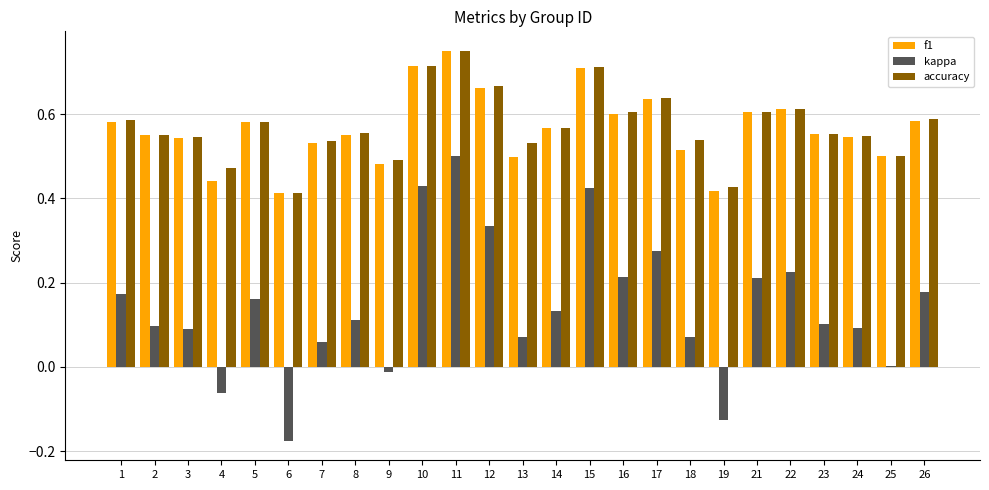

At which label does accuracy reach its peak?

11